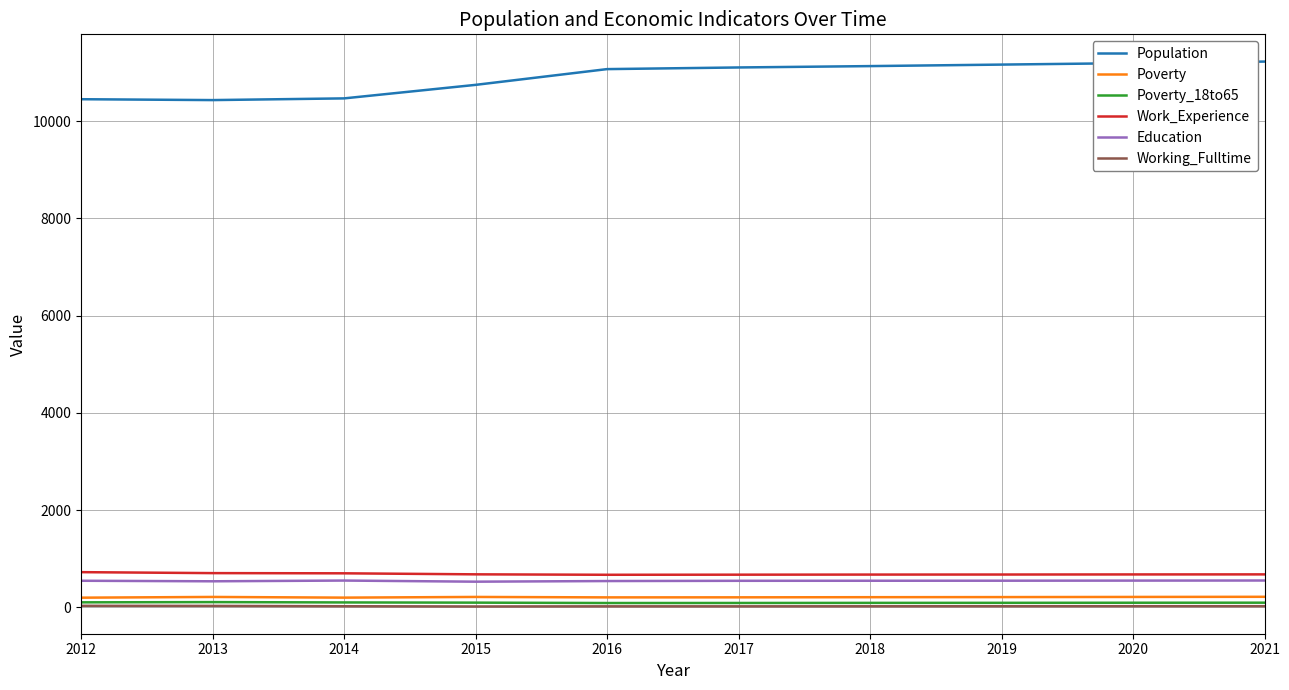

What is the minimum value for Work_Experience?

673